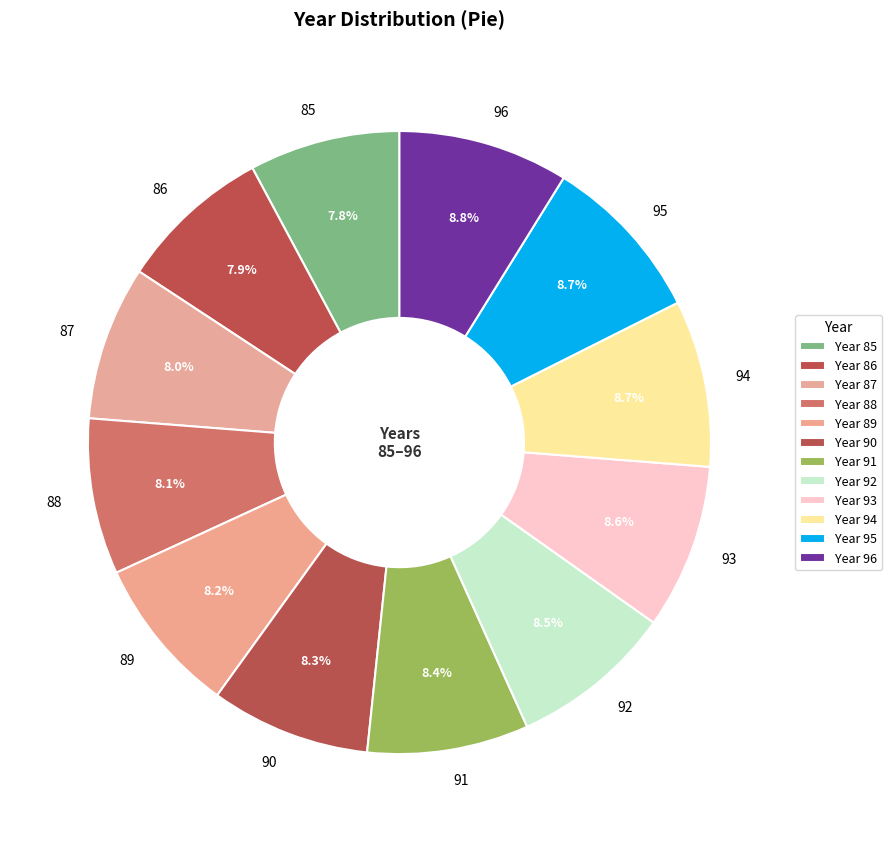

Do 91 and 90 together represent more than half of the pie?

No